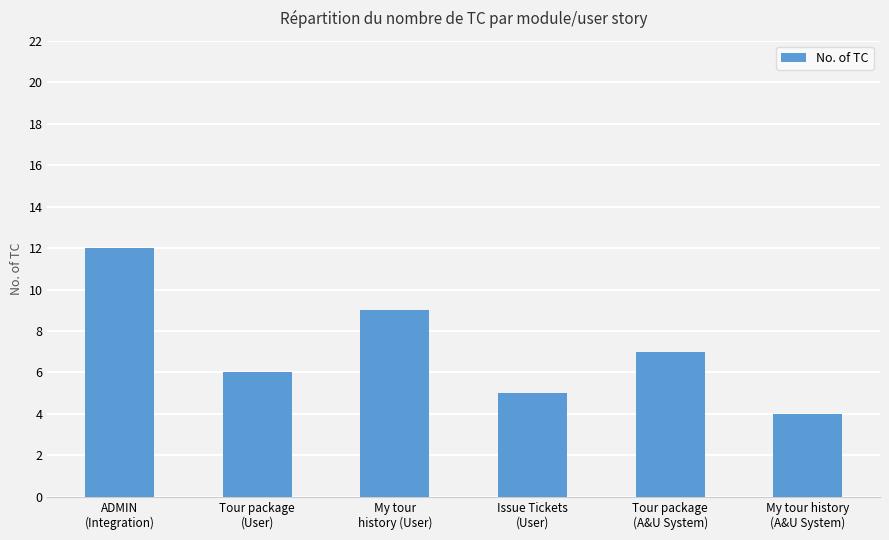

Where does the data first go above 7?

ADMIN
(Integration)